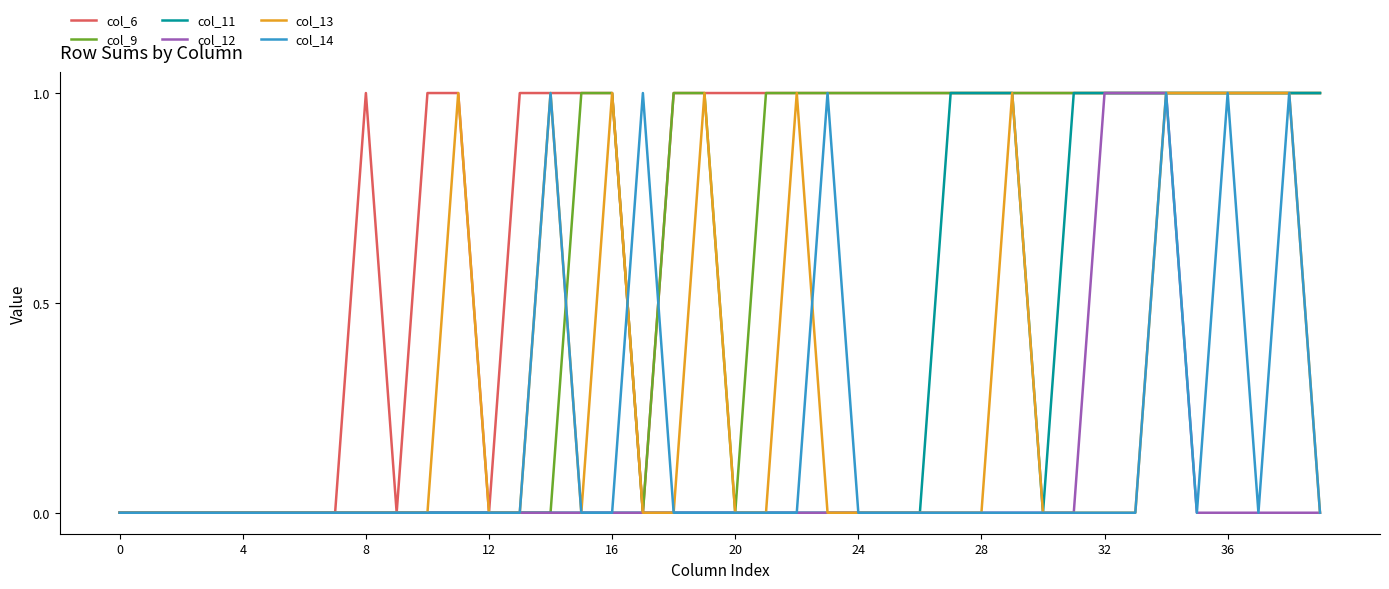

Which series has the largest total across all categories?

col_6